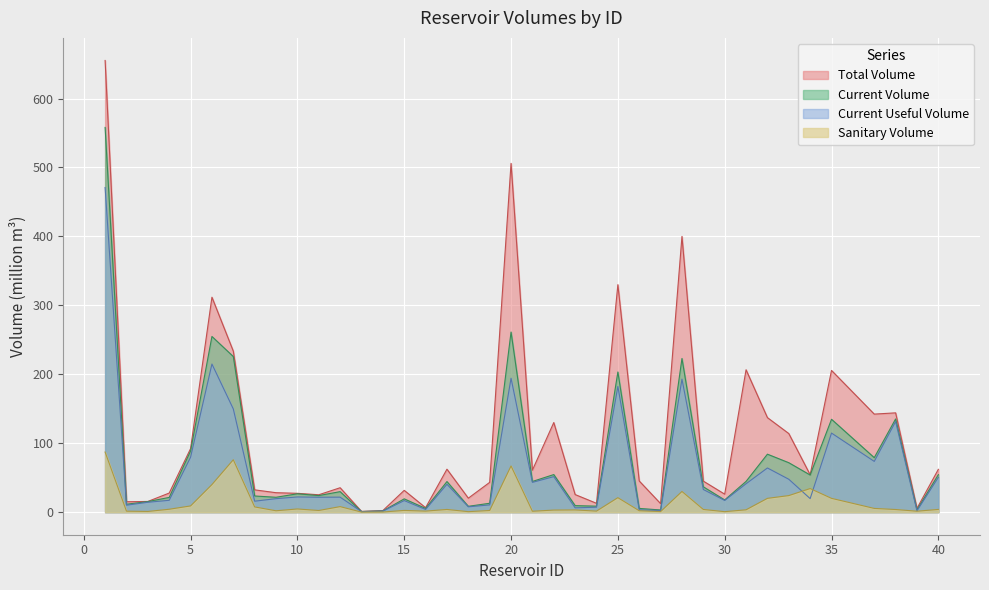

What is the smallest value displayed?

0.1